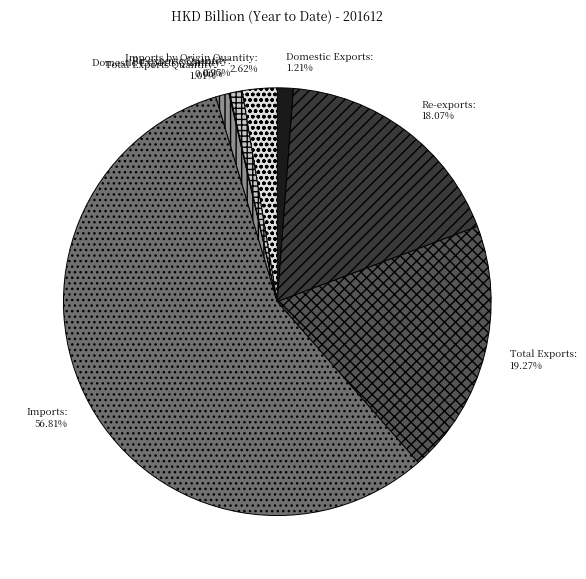

Combined, do Total Exports Quantity and Total Exports account for over 50%?

No